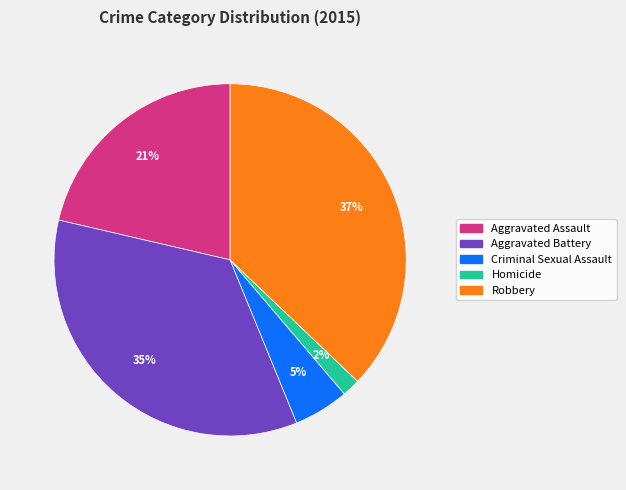

Is the sum of Aggravated Battery and Homicide greater than half?

No